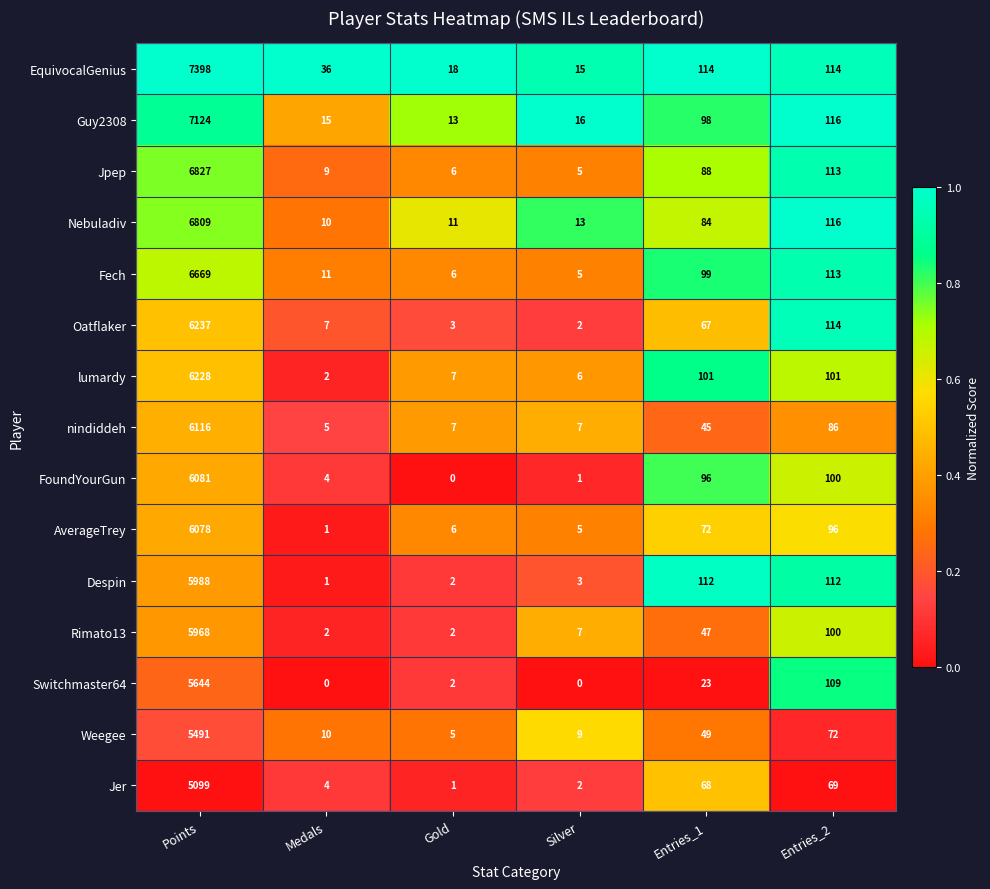

How many data points in AverageTrey are less than 72?

3